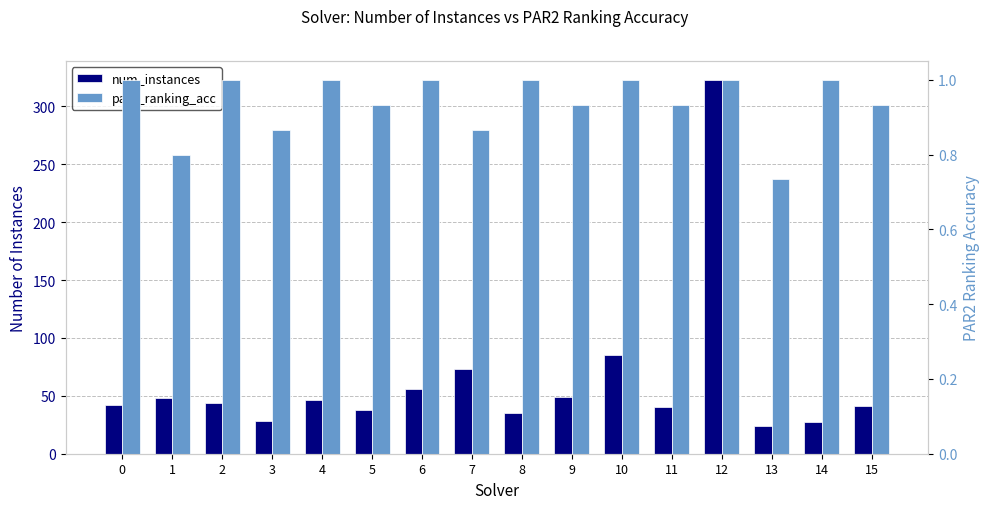

At which category does the chart reach its minimum across all series?

13